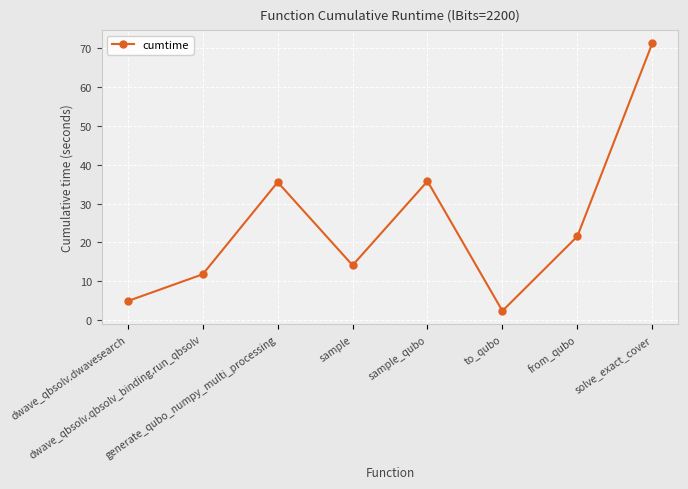

What is the difference between the maximum and minimum values?

69.0